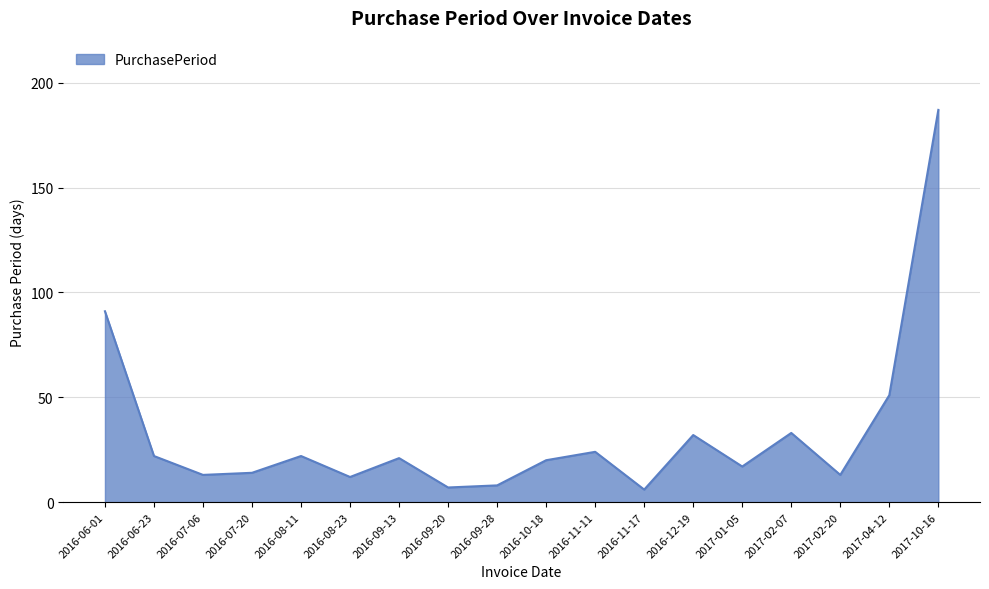

Is it true that the value at 2016-09-13 is 28?

False